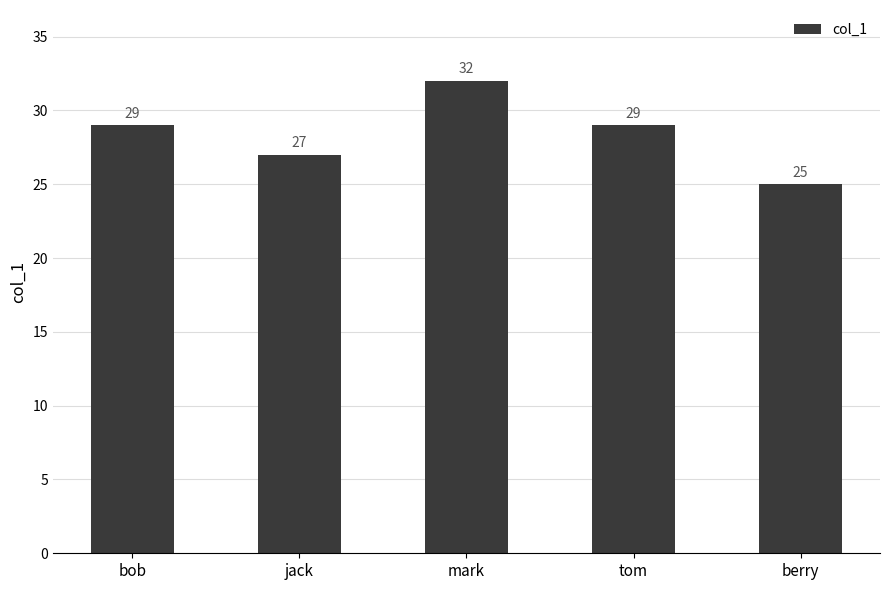

What position from the left is jack?

2